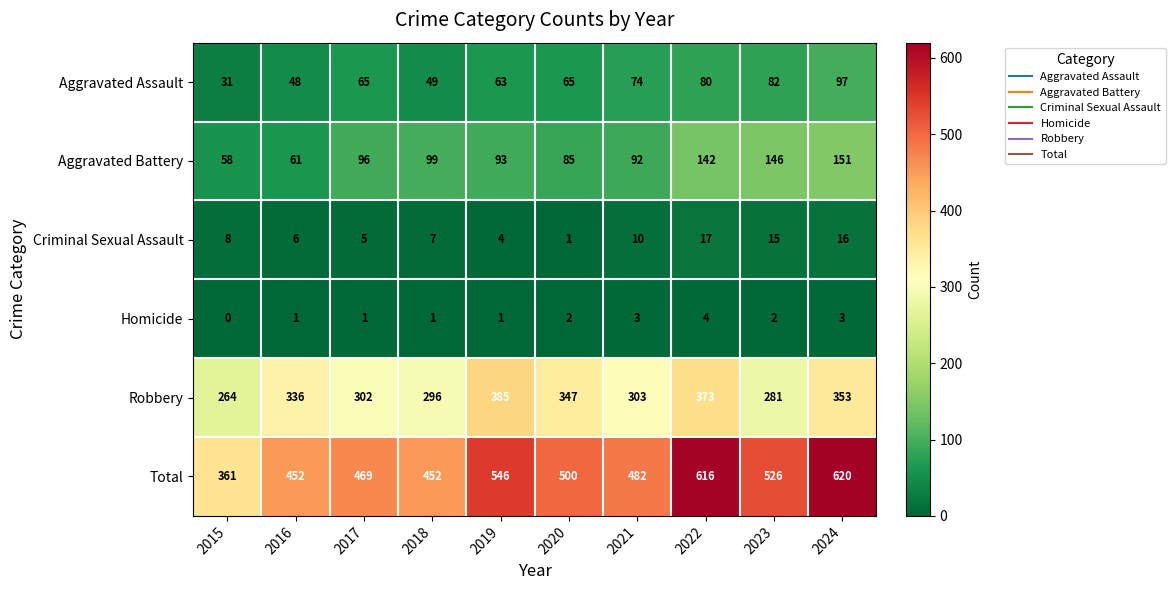

True or false: Aggravated Battery has a value of 99 at 2018.

True